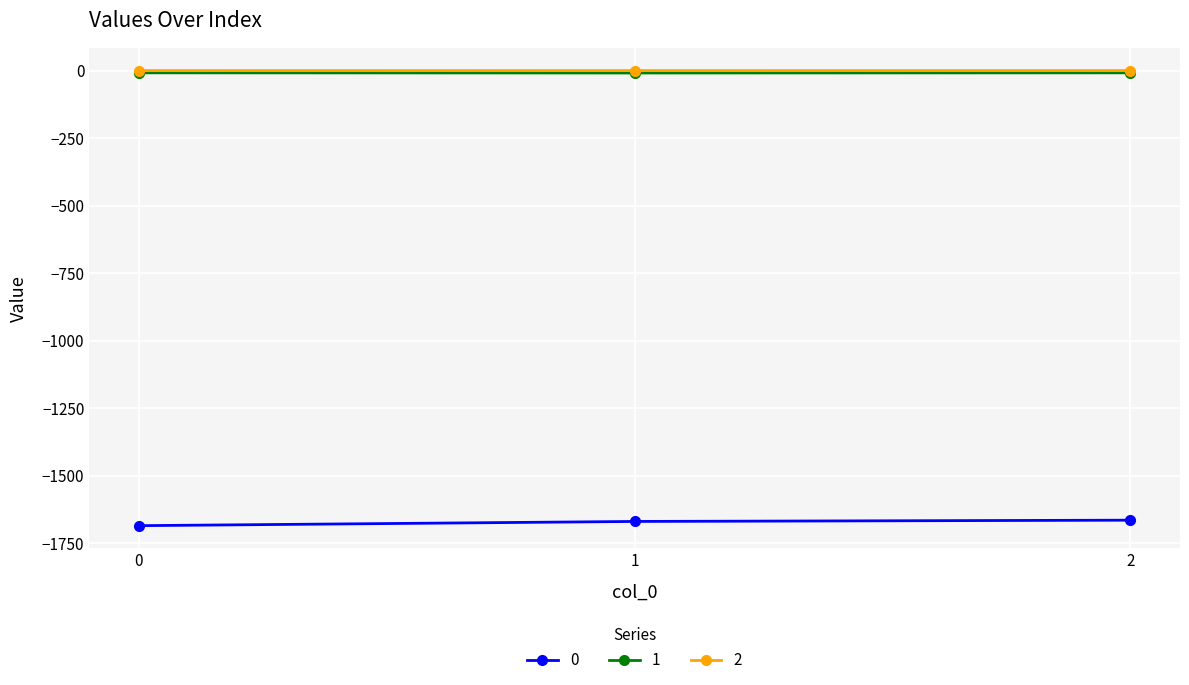

The 2 series shows -0.2 at 0. True or false?

True